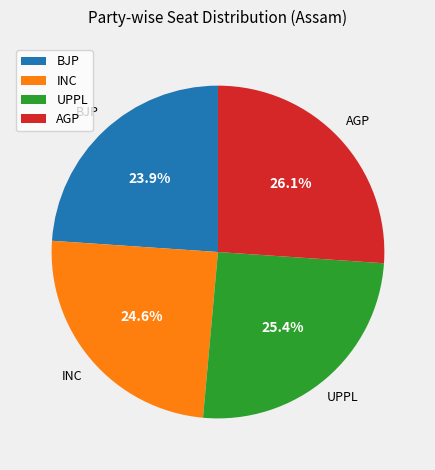

Is there a majority slice in this chart?

No